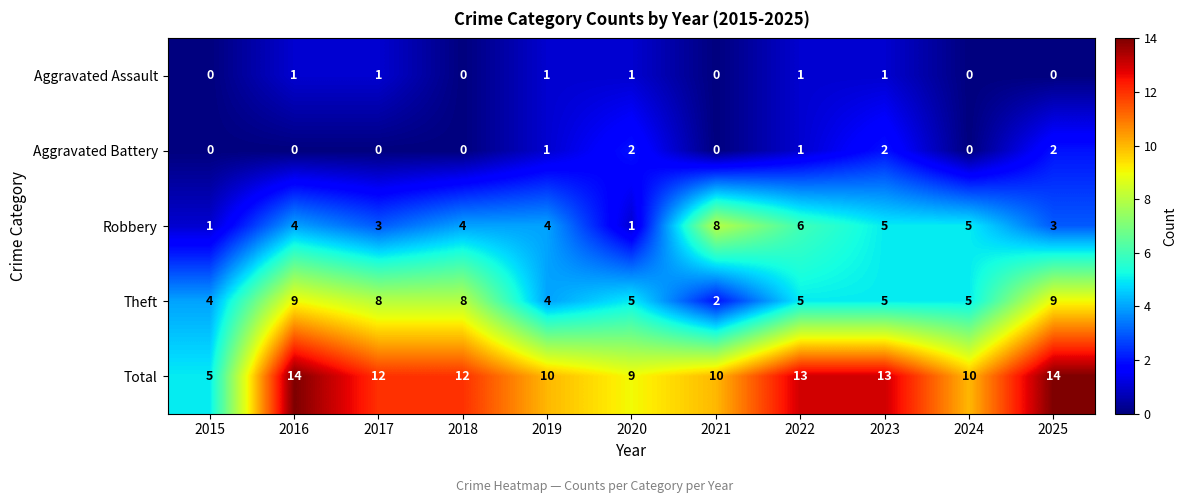

Between 2018 and 2019, which series saw the biggest shift?

Theft